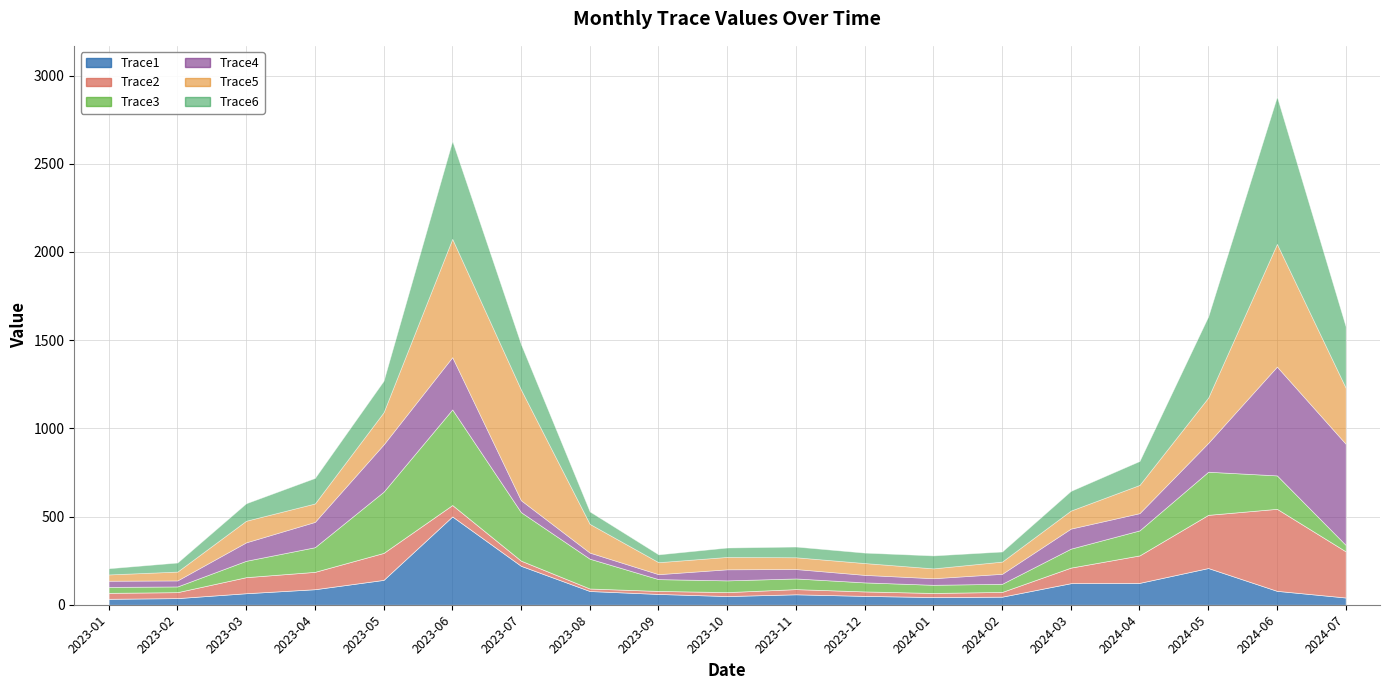

At which label does Trace4 first exceed 67?

2023-03